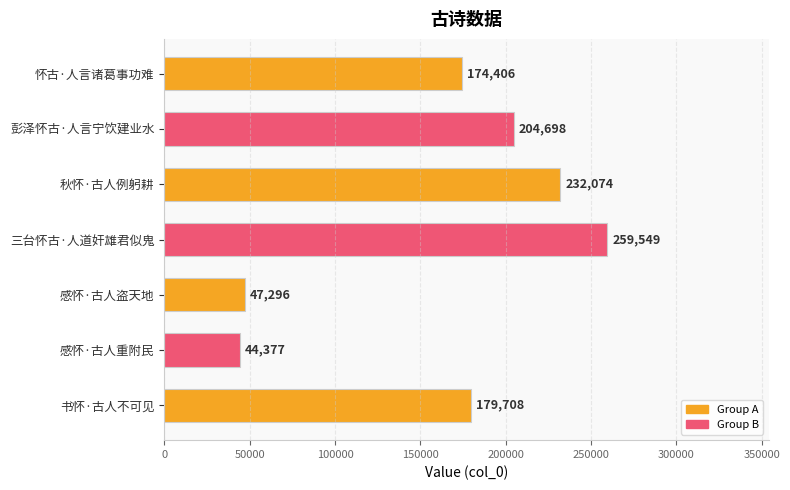

Count the number of data series in this chart.

1